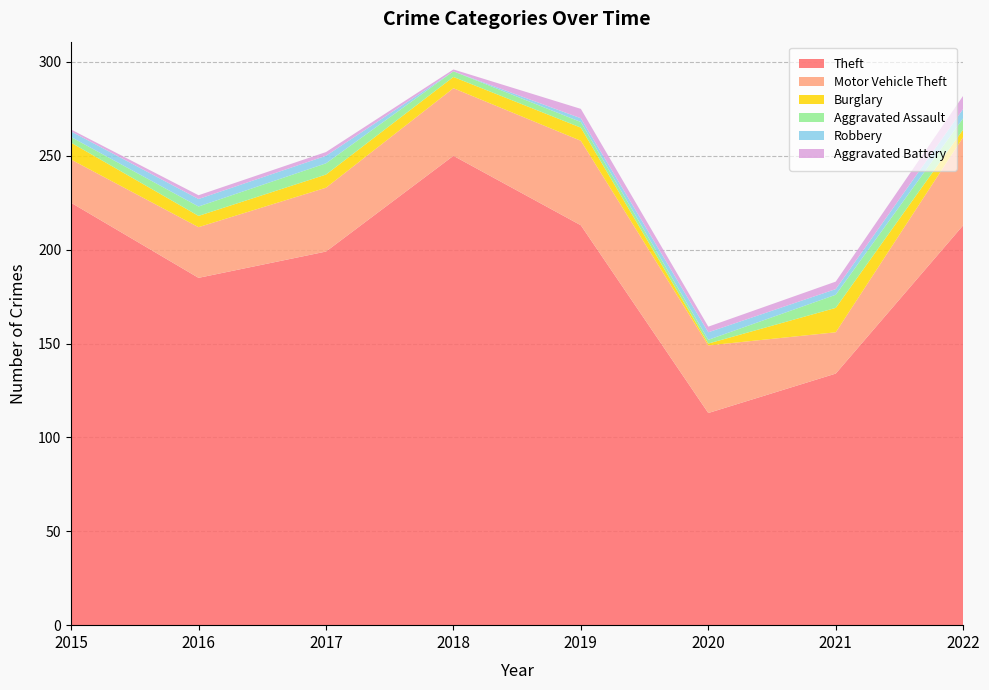

Reading left to right, what are all the values shown in this chart?

Theft: 2015=225	2016=185	2017=199	2018=250	2019=213	2020=113	2021=134	2022=213
Motor Vehicle Theft: 2015=23	2016=27	2017=34	2018=36	2019=45	2020=36	2021=22	2022=47
Burglary: 2015=9	2016=6	2017=7	2018=6	2019=7	2020=1	2021=13	2022=4
Aggravated Assault: 2015=3	2016=5	2017=6	2018=3	2019=3	2020=2	2021=7	2022=6
Robbery: 2015=3	2016=4	2017=4	2018=0	2019=2	2020=4	2021=3	2022=5
Aggravated Battery: 2015=1	2016=2	2017=2	2018=1	2019=5	2020=3	2021=4	2022=7